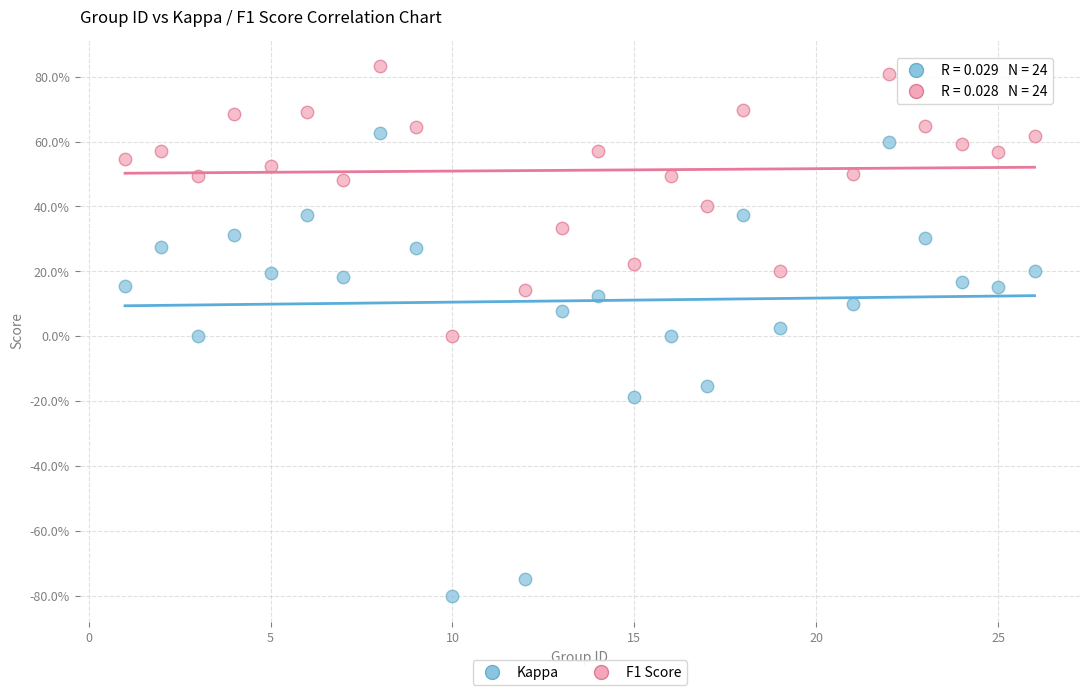

What are all the series names shown in the legend?

Kappa, F1 Score